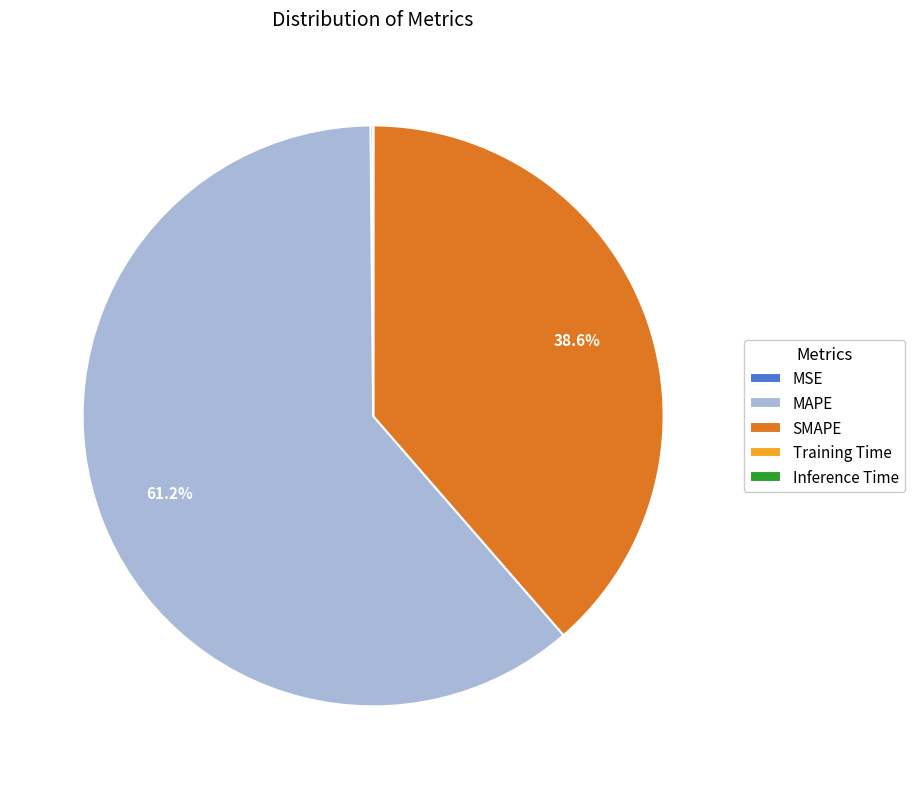

Is there any slice that represents more than half of the pie?

Yes